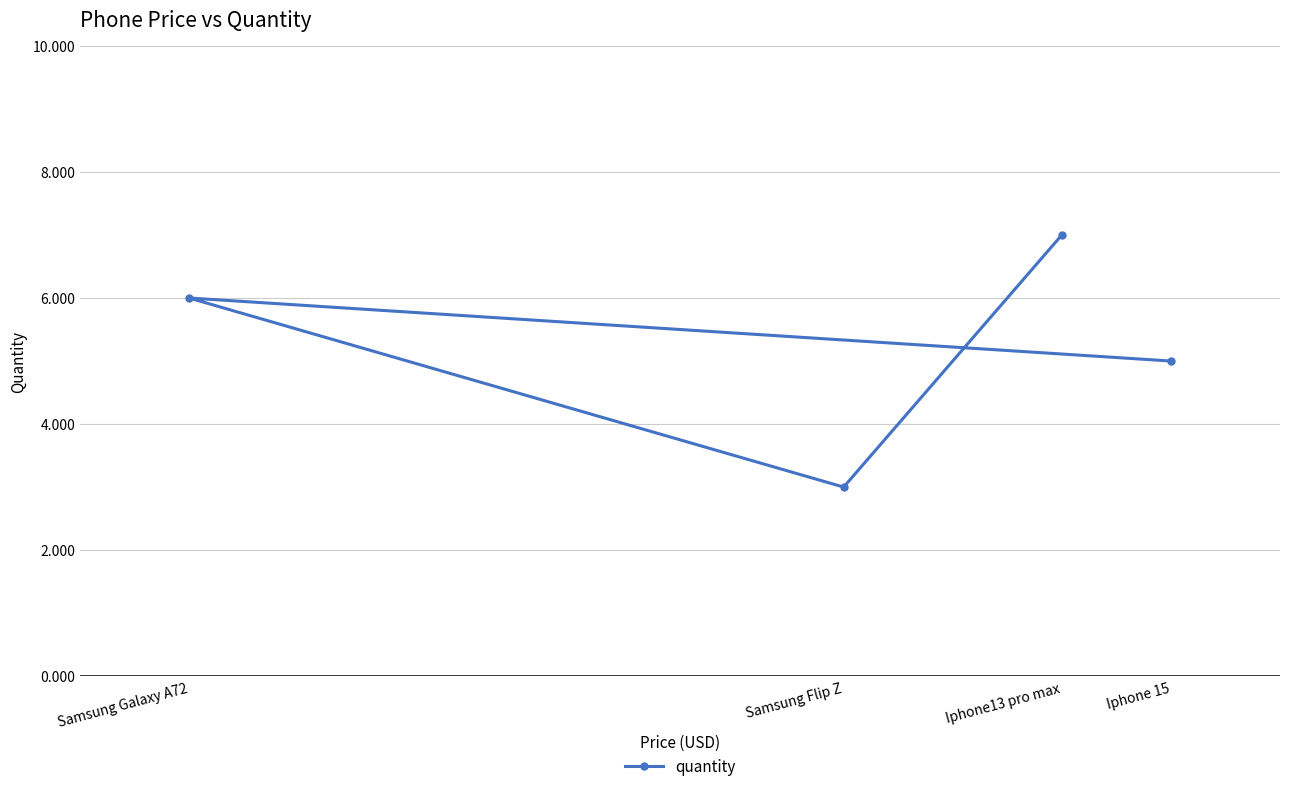

True or false: the data shows 3 at Samsung Galaxy A72.

False